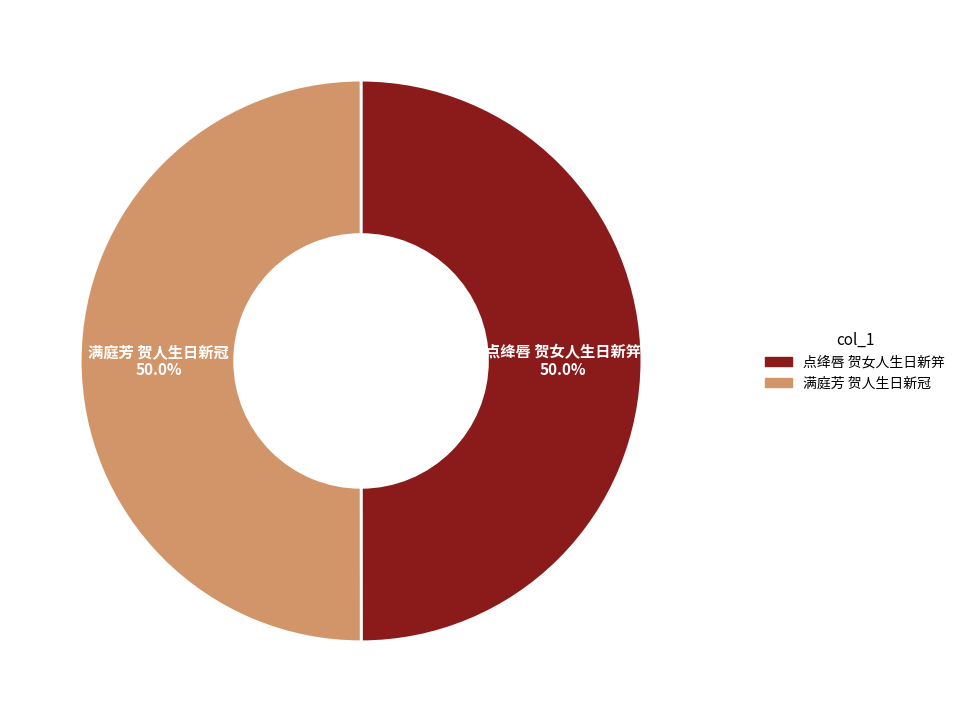

What is the total percentage of 点绛唇 贺女人生日新笄 and 满庭芳 贺人生日新冠?

100.0%